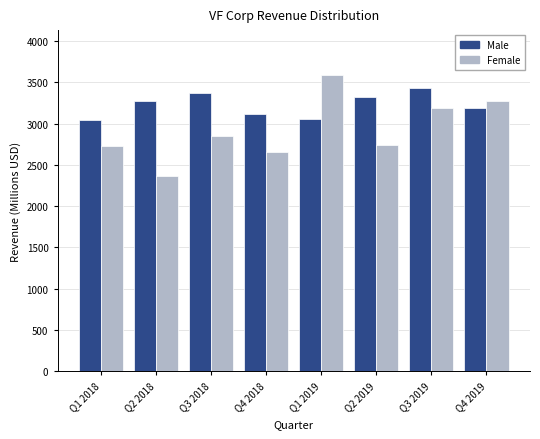

What is the smallest value displayed?

2367.5